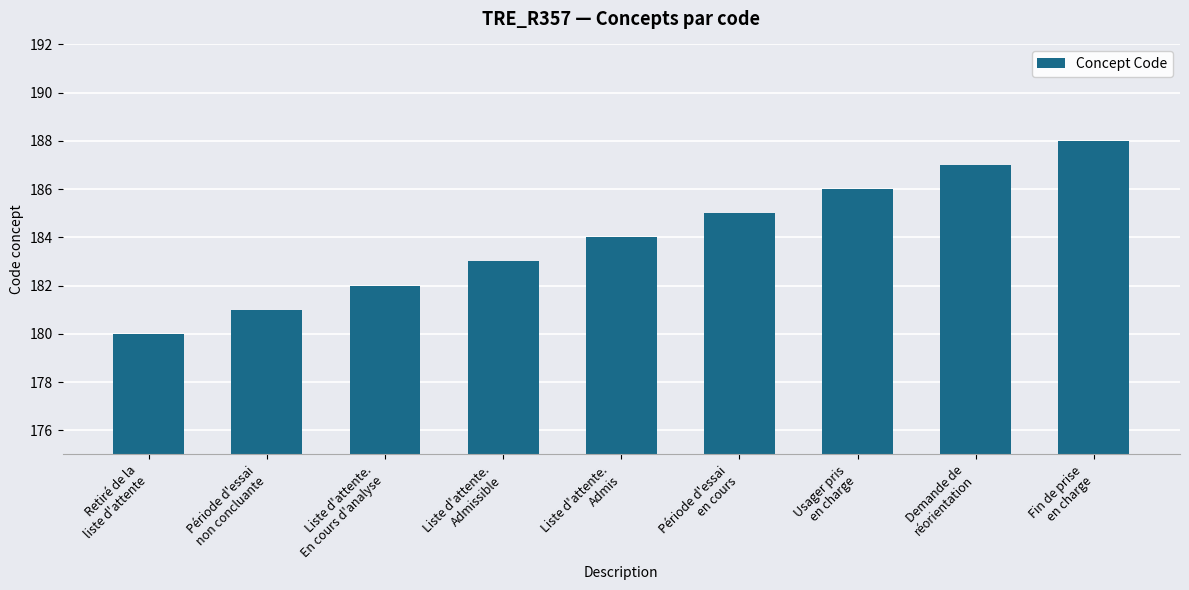

Reading left to right, transcribe all the data shown in this chart.

Retiré de la
liste d'attente=180	Période d'essai
non concluante=181	Liste d'attente.
En cours d'analyse=182	Liste d'attente.
Admissible=183	Liste d'attente.
Admis=184	Période d'essai
en cours=185	Usager pris
en charge=186	Demande de
réorientation=187	Fin de prise
en charge=188